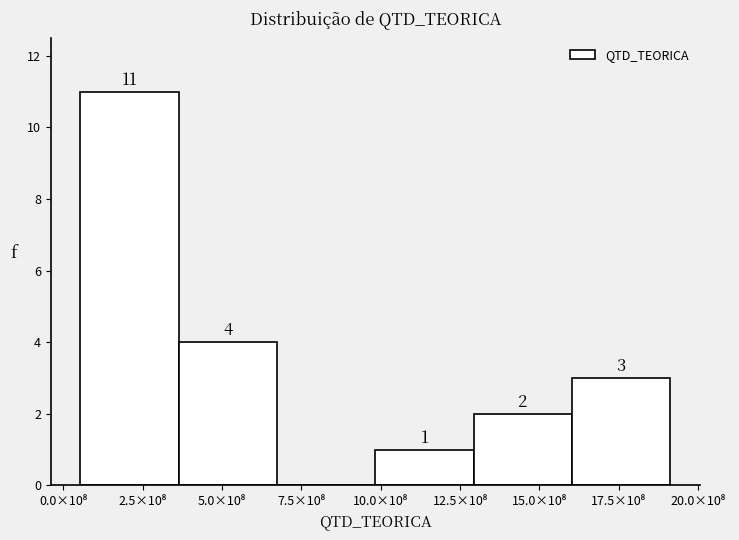

What is the sum of all values?

21